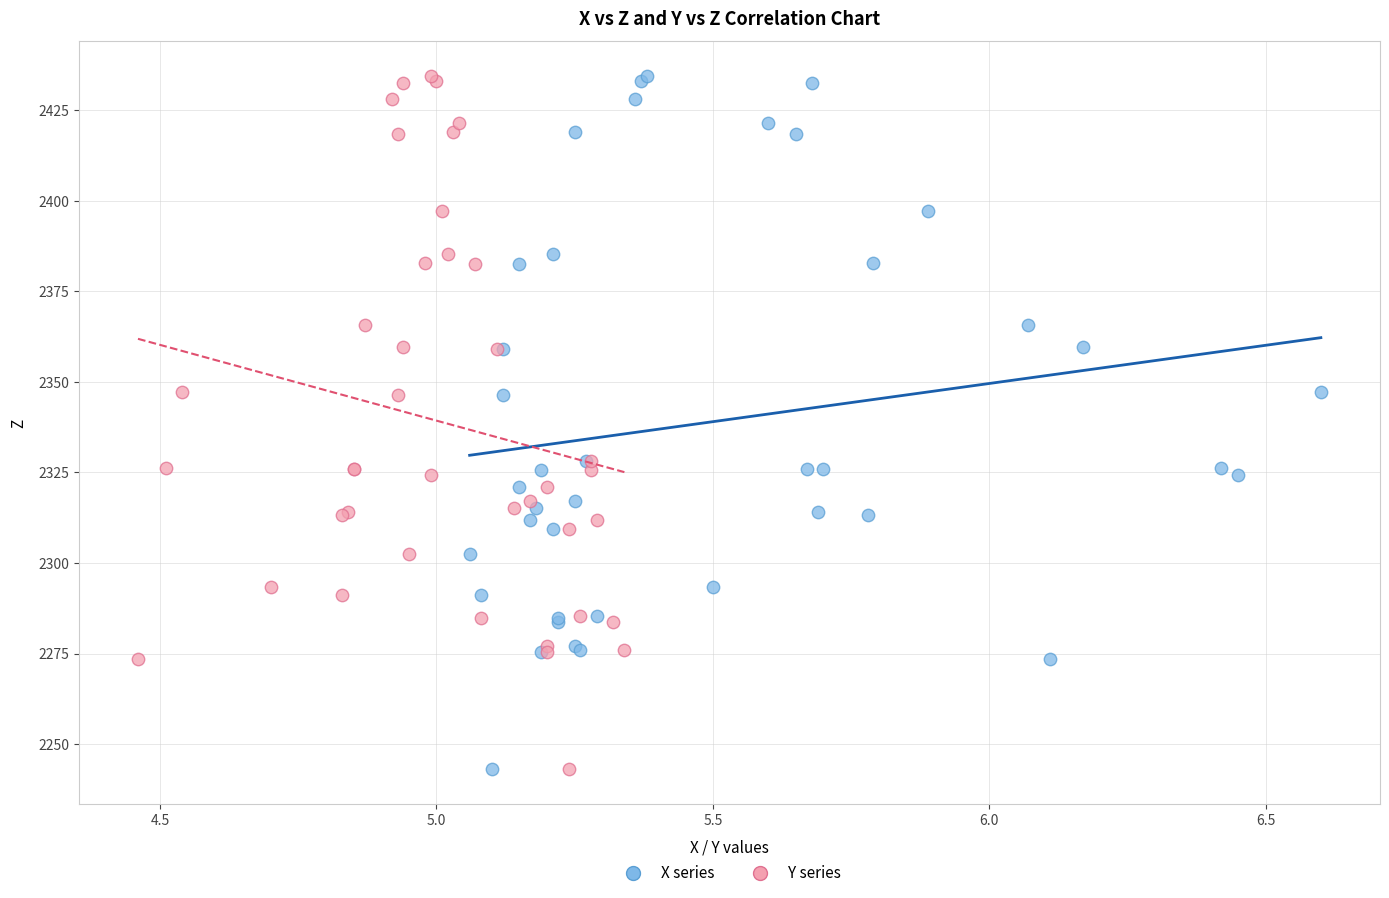

What are all the series names shown in the legend?

X series, Y series